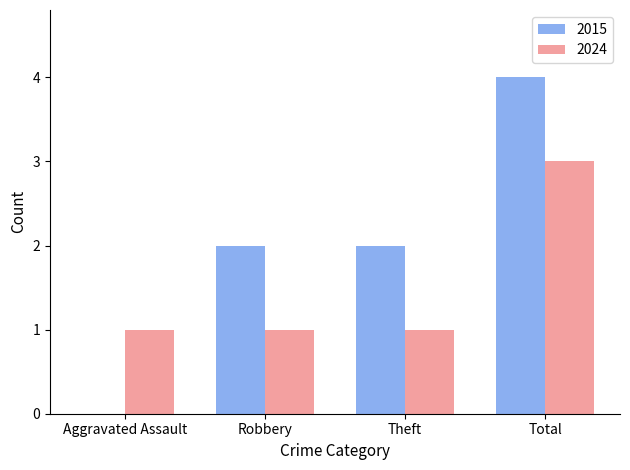

Which series has the largest total across all categories?

2015